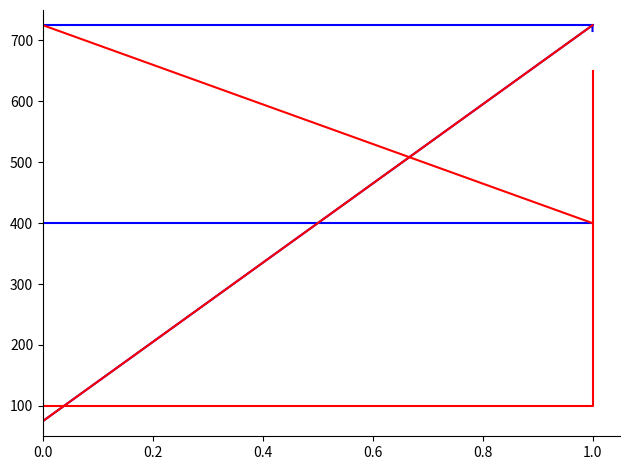

What is the lowest value of the col_9 series?

400.0